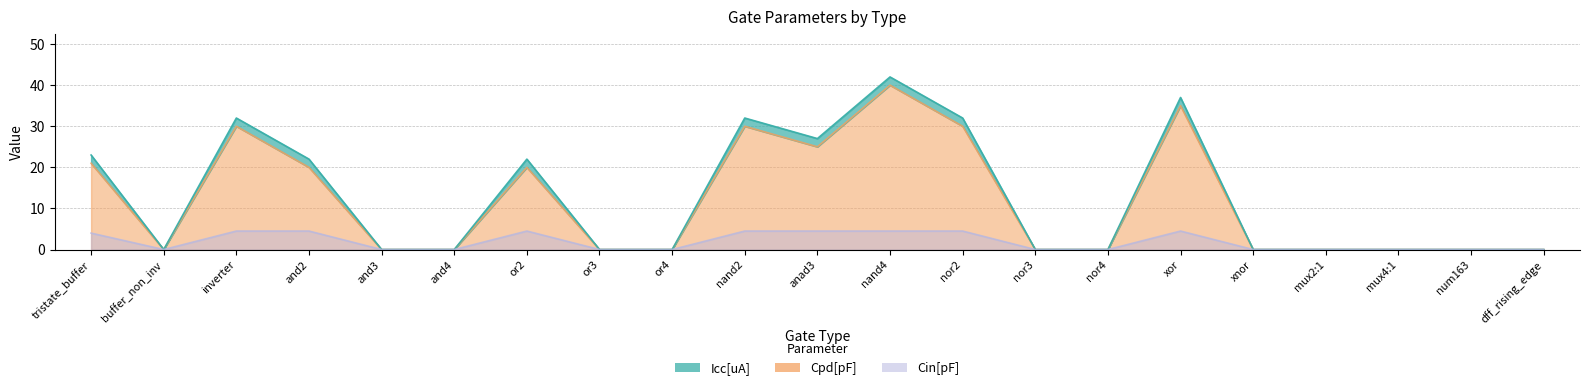

What is the label of the 12th point from the right?

nand2